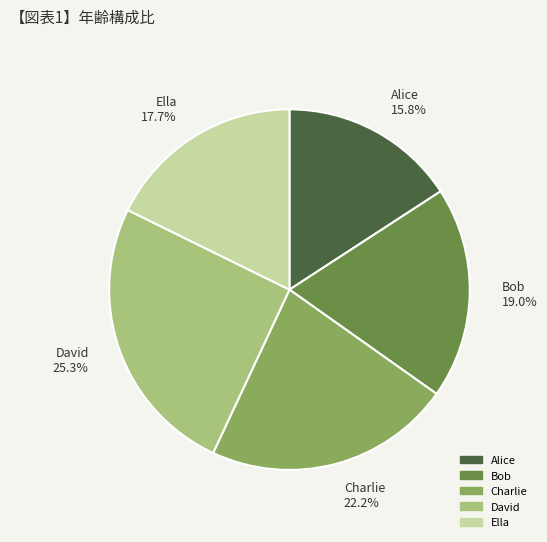

To the nearest percent, what portion does Ella represent?

18%